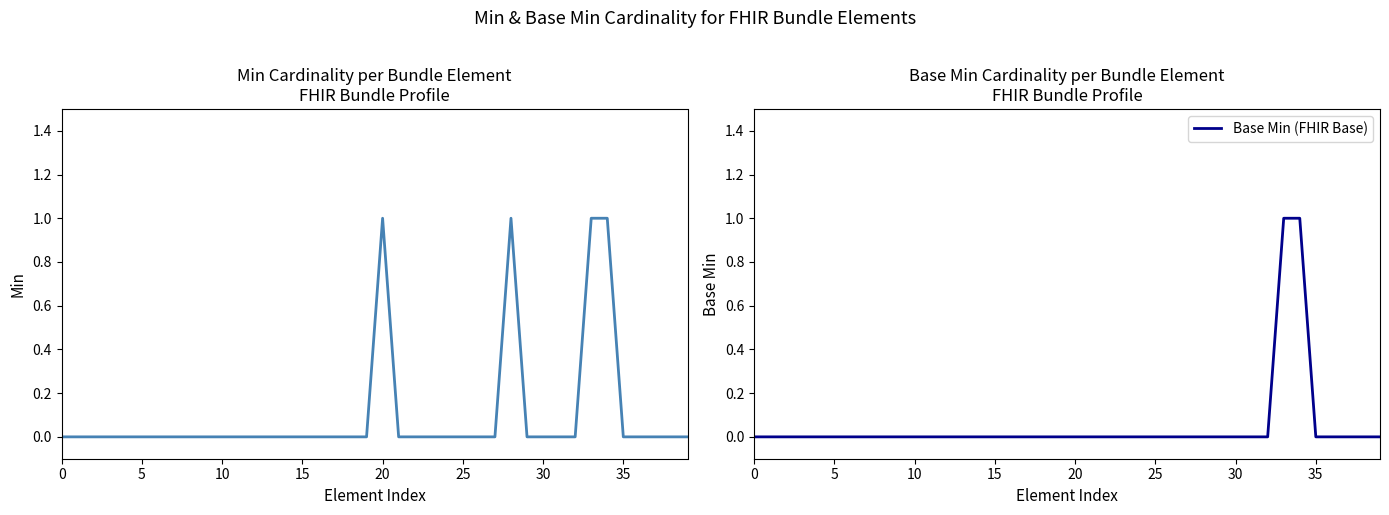

What is the sum of all Base Min (FHIR Base) values?

2